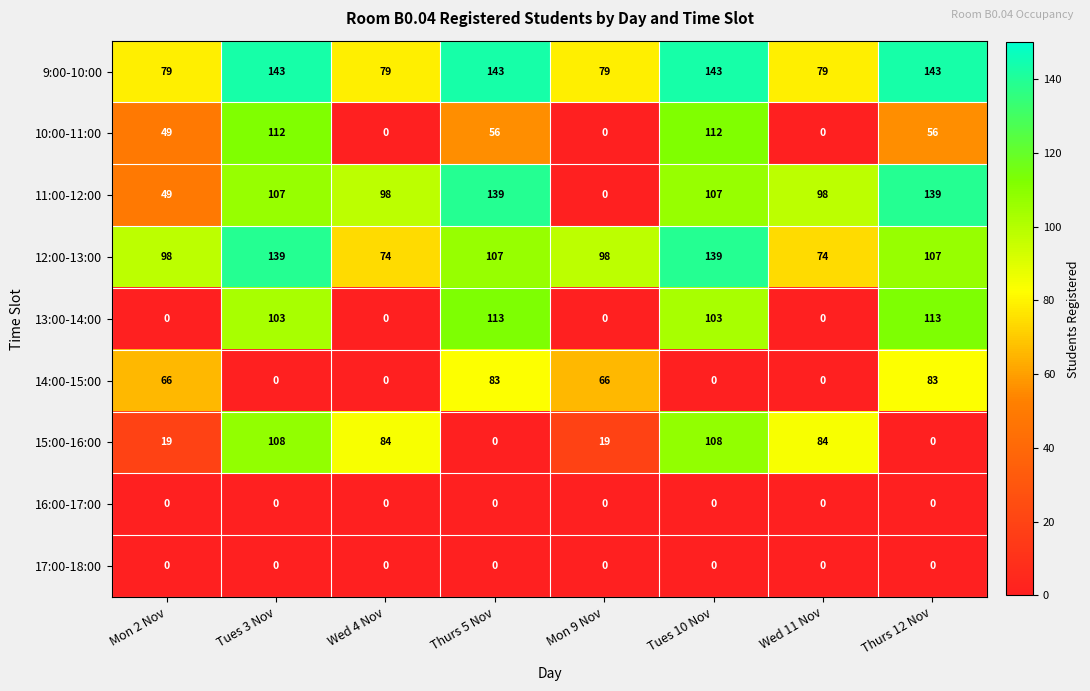

The value of 15:00-16:00 at Thurs 5 Nov is 0. True or false?

True